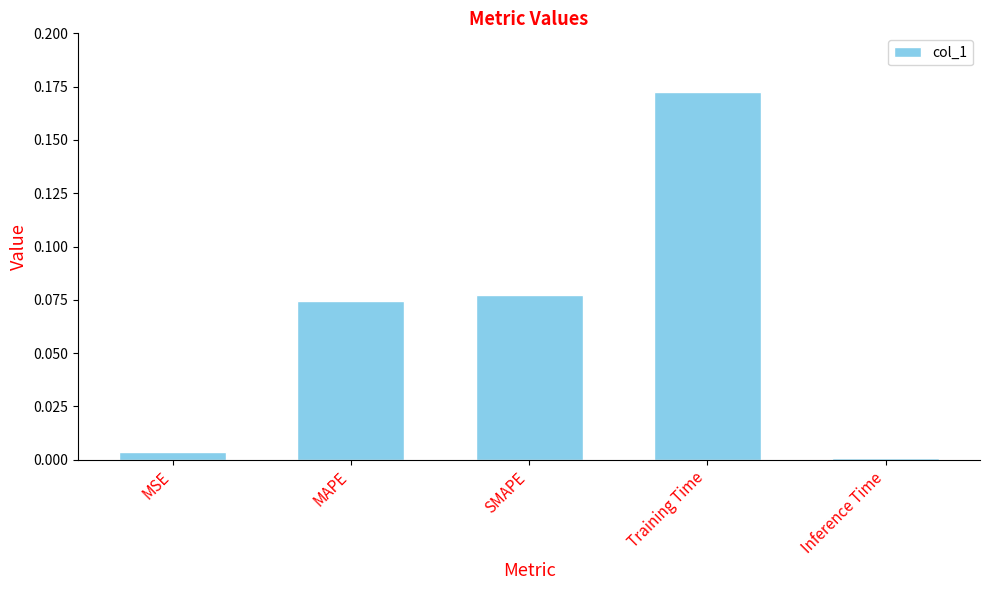

Which label corresponds to the largest value in the chart?

Training Time